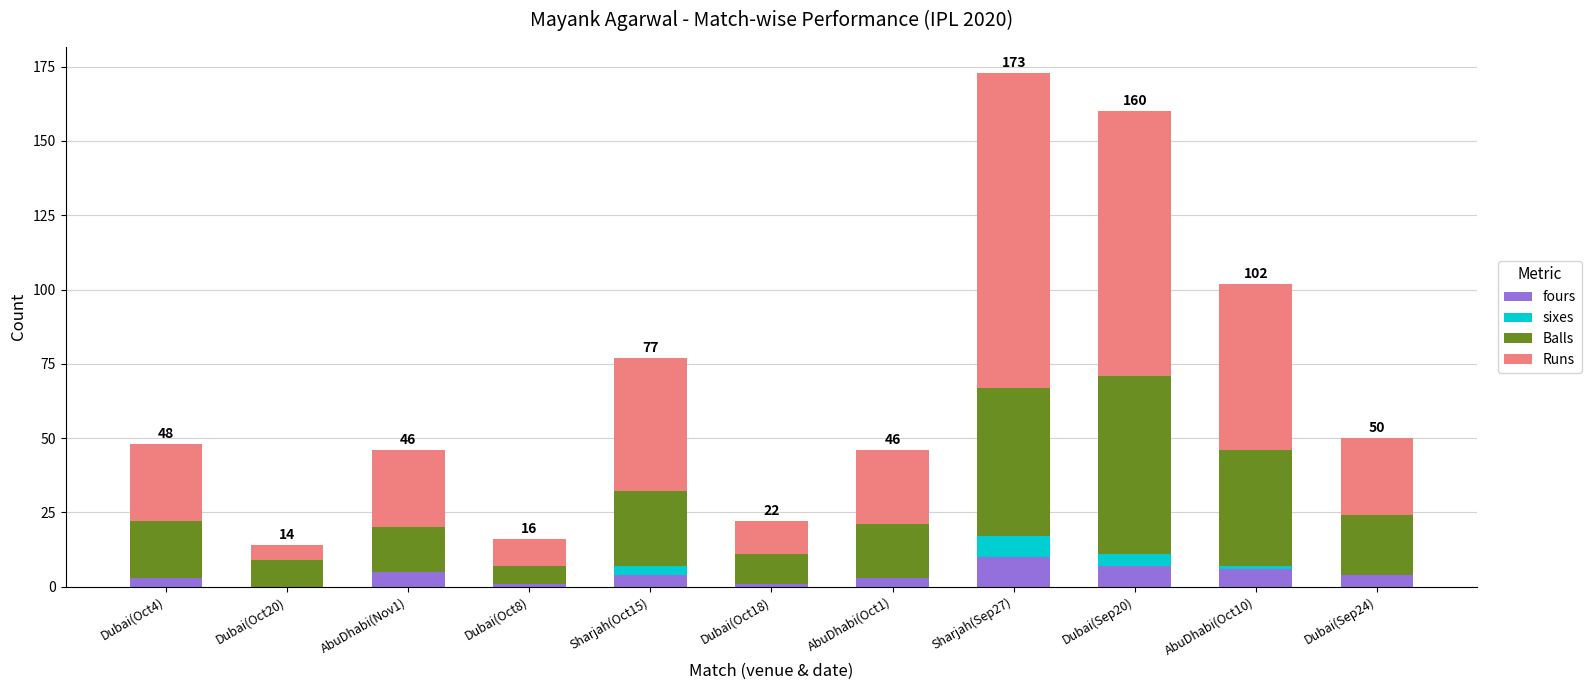

What is the highest value of the fours series?

10